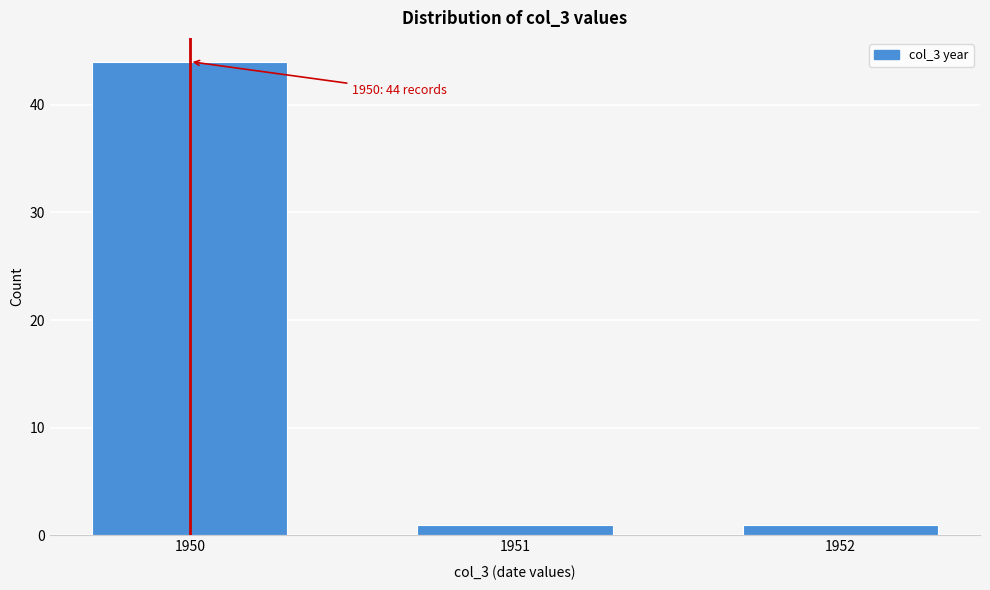

Reading right to left, list all the values displayed in this chart.

1	1	44